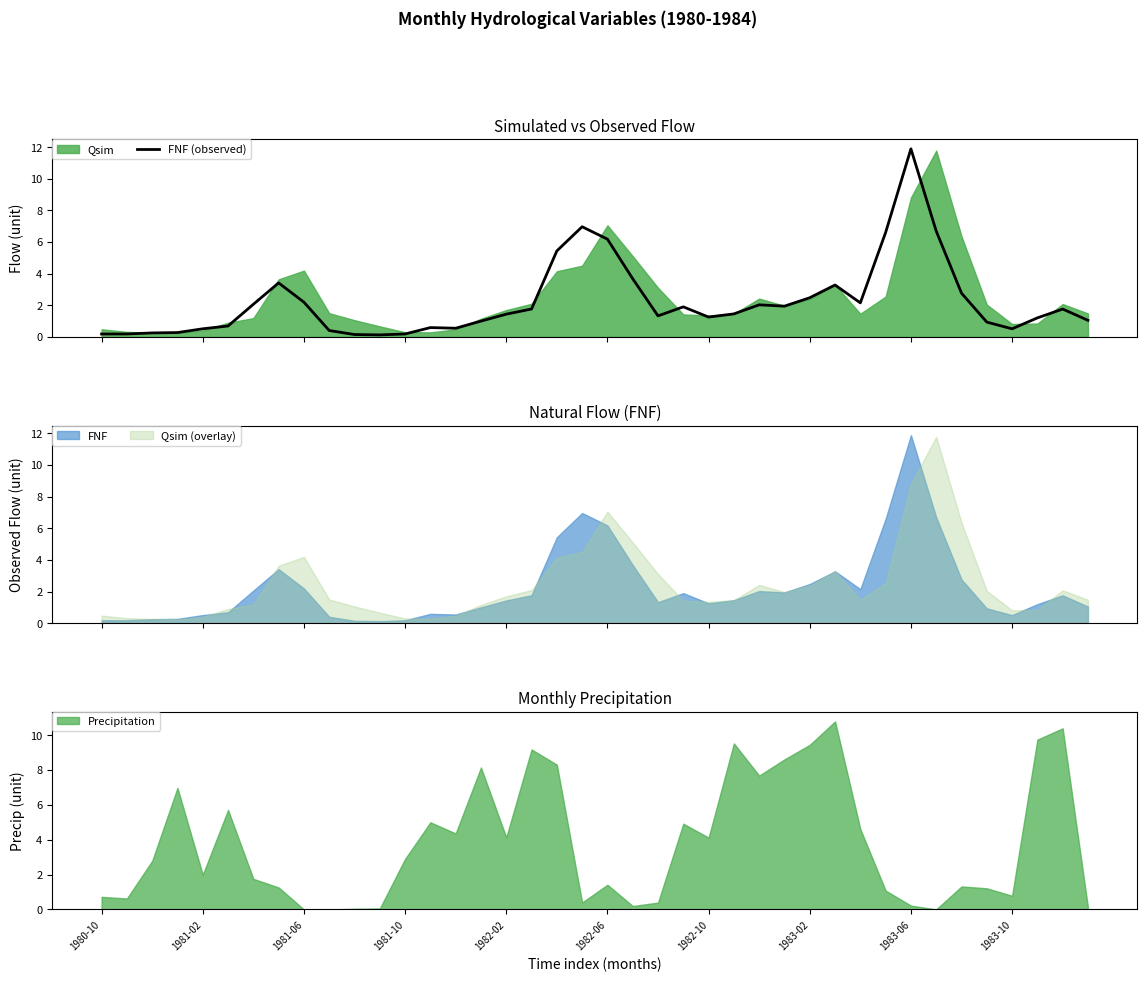

What is the highest value of the FNF (observed) series?

11.9